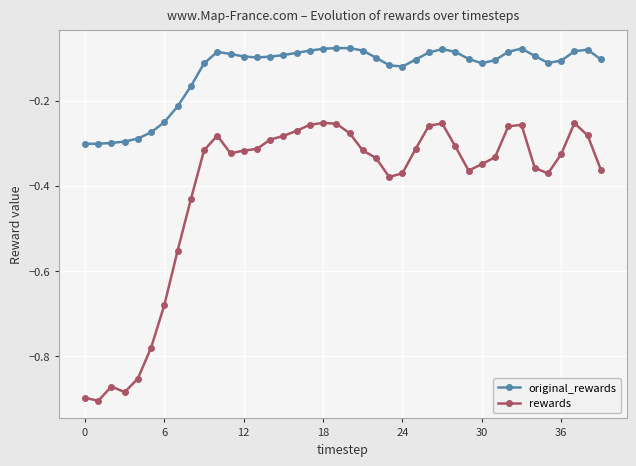

True or false: rewards and original_rewards cross at least once.

False